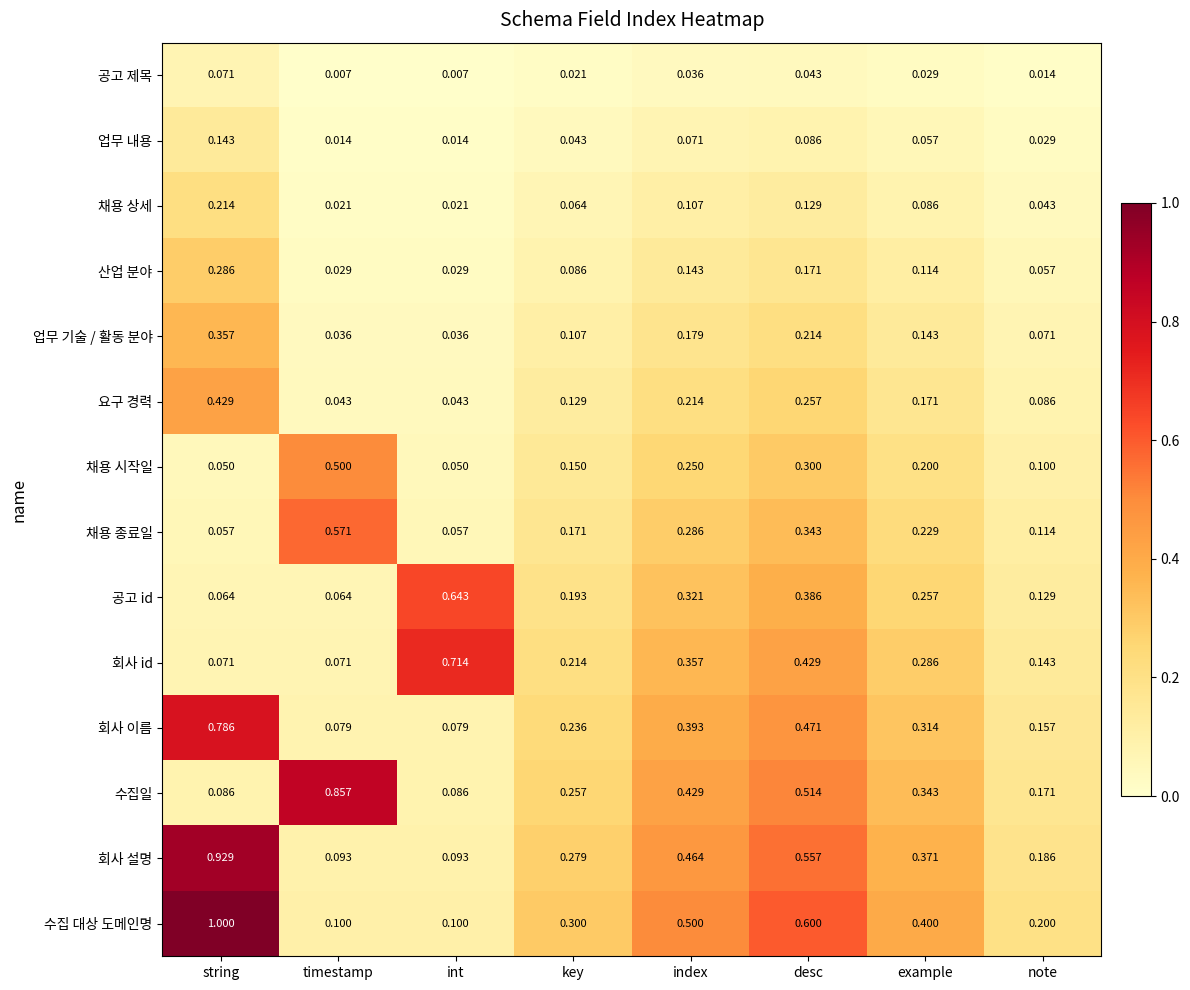

Which series has the widest spread of values?

수집 대상 도메인명